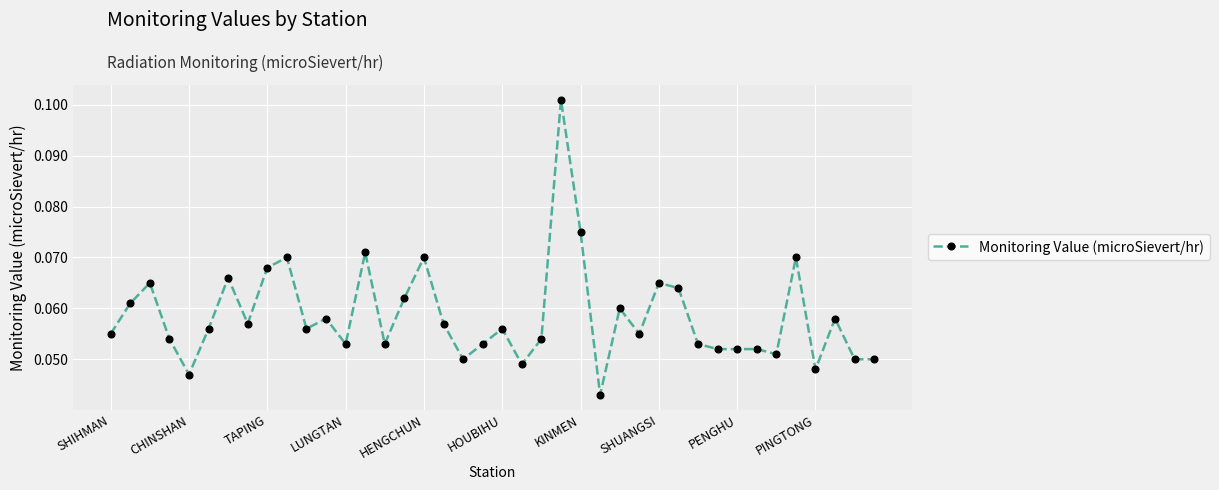

How many lines are shown in the chart?

1